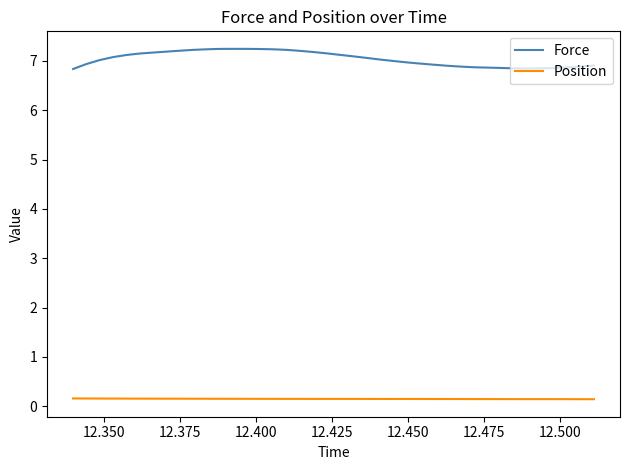

Which series has the largest total across all categories?

Force